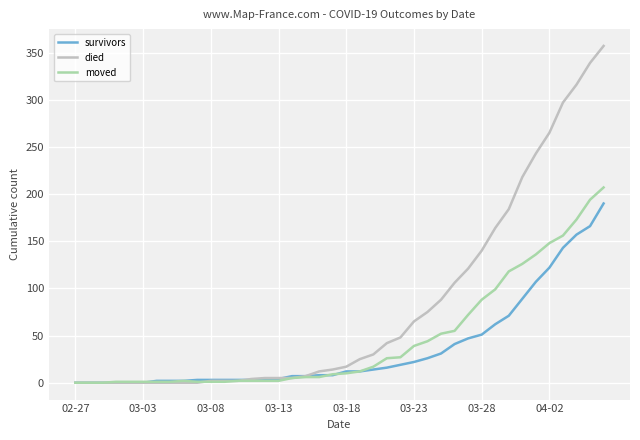

True or false: moved has more than 0 points higher than both neighbors.

True